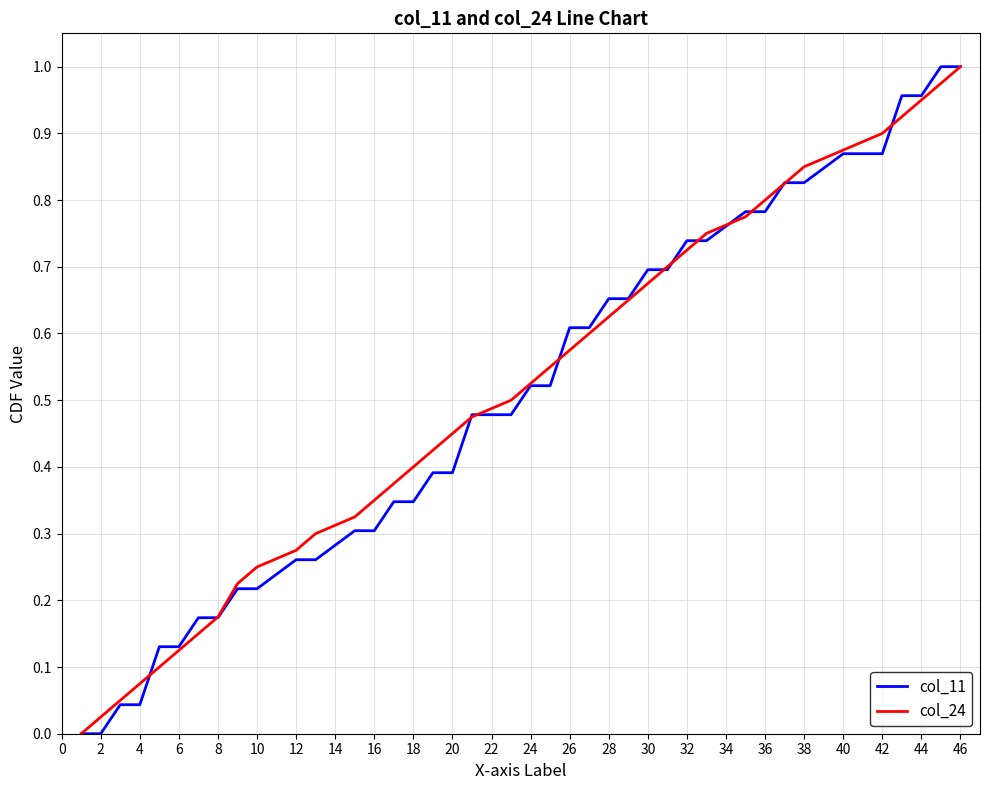

What are all the series names shown in the legend?

col_11, col_24